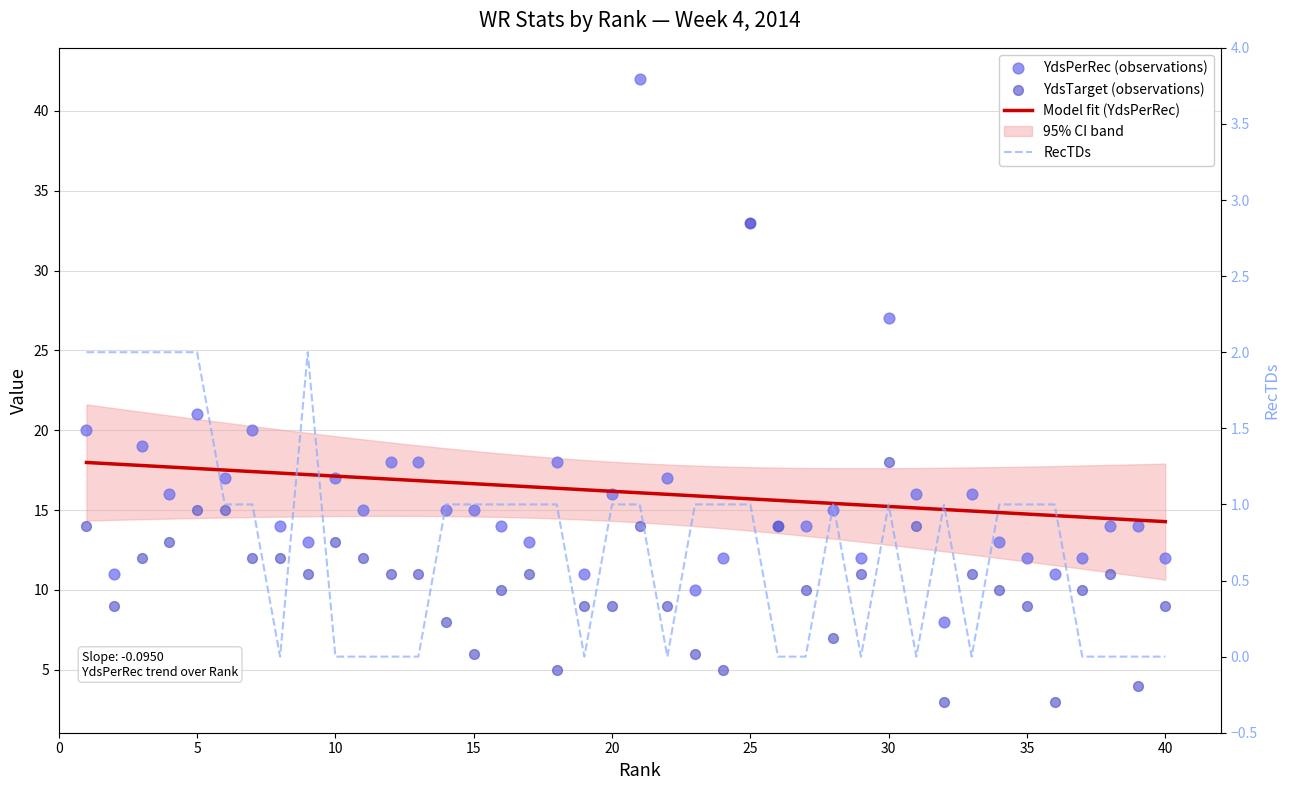

Which series has the widest spread of Y values?

YdsPerRec